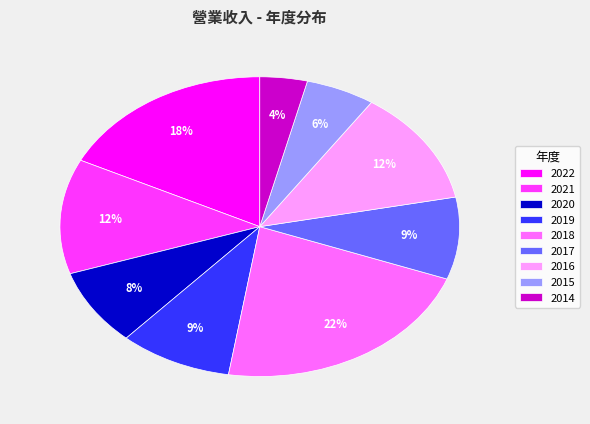

Count the number of slices in the pie.

9